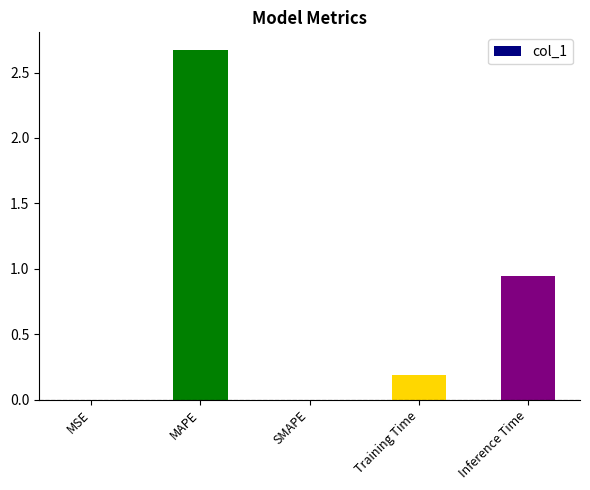

The chart shows a value of 1.8 at MAPE. True or false?

False